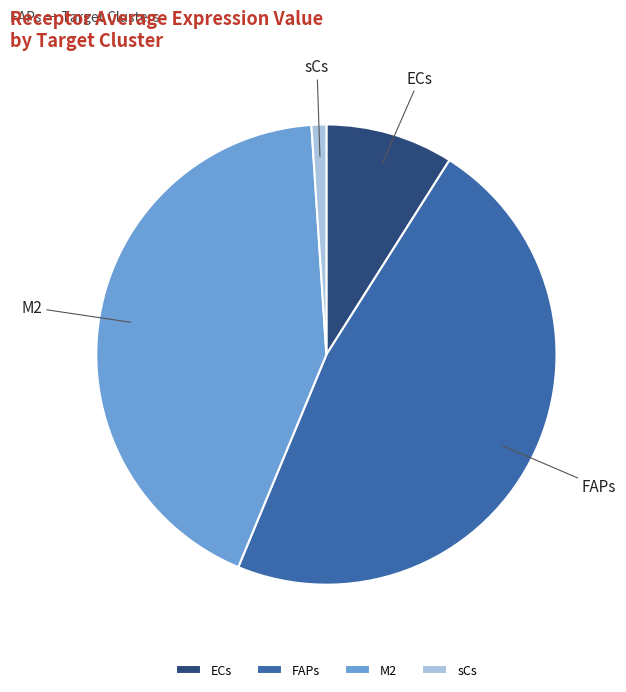

True or false: ECs accounts for 9% of the total.

True